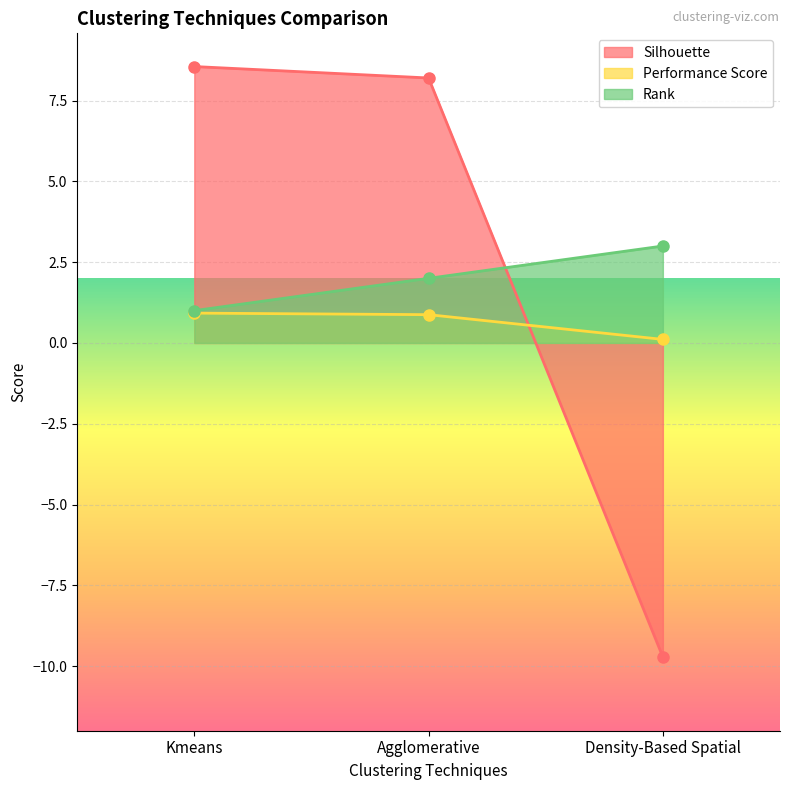

At how many categories does at least one series exceed -3?

3